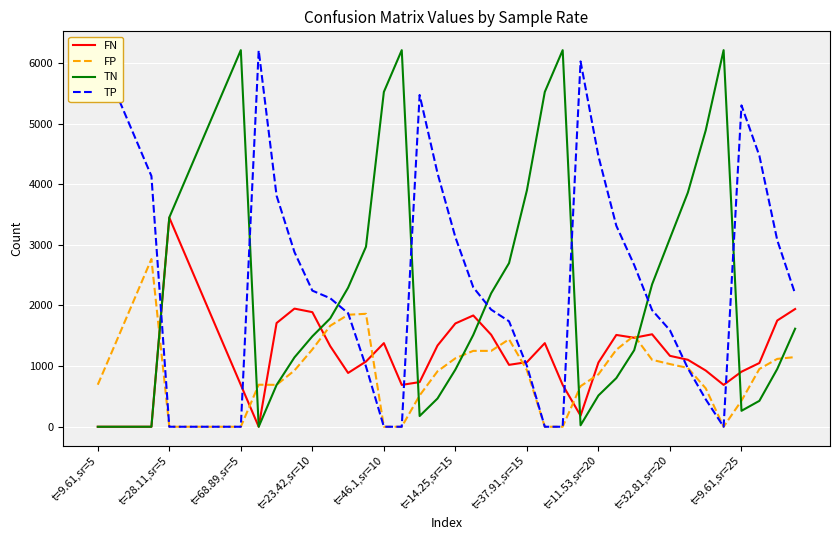

What value does the TN series have at t=11.53,sr=20?

515.7